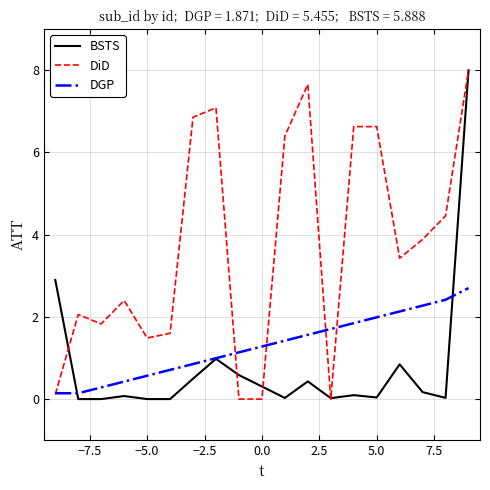

True or false: DGP and BSTS intersect in this chart.

True